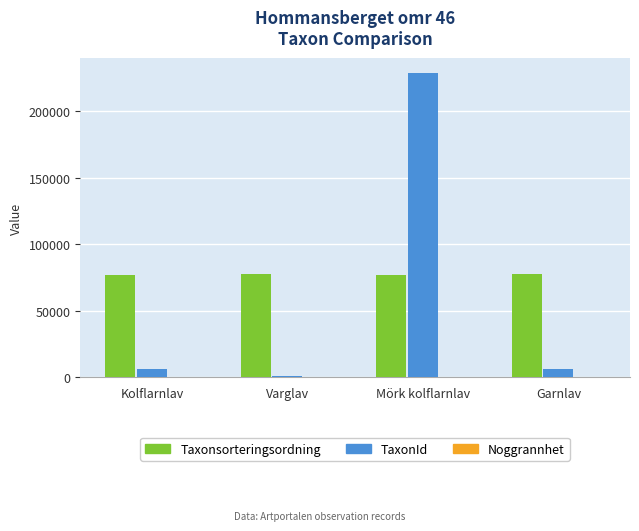

Is the value of Taxonsorteringsordning at Garnlav greater than the value of TaxonId at Garnlav?

Yes